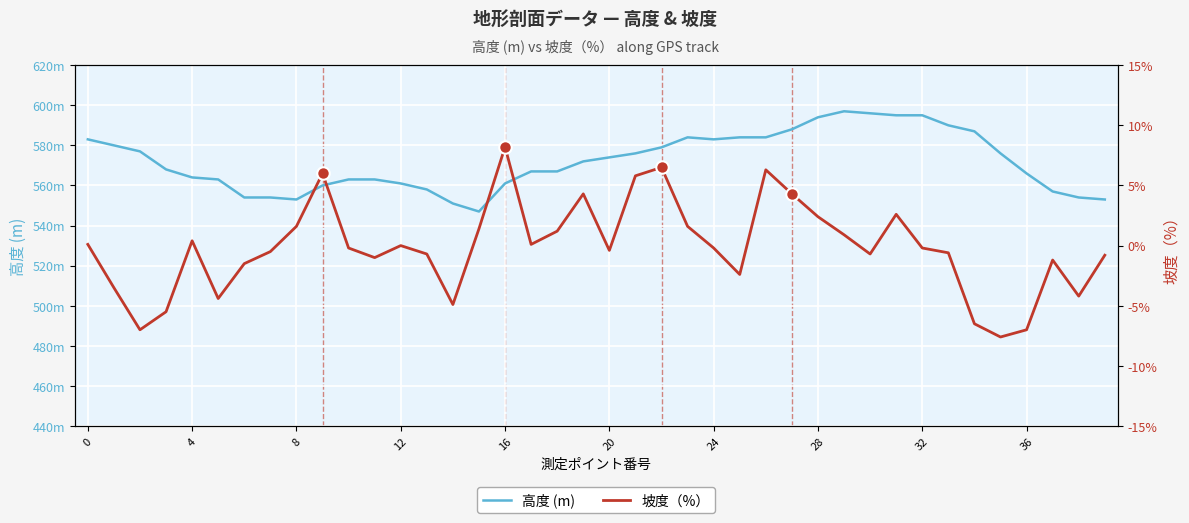

What is the label of the 24th point from the right?

16